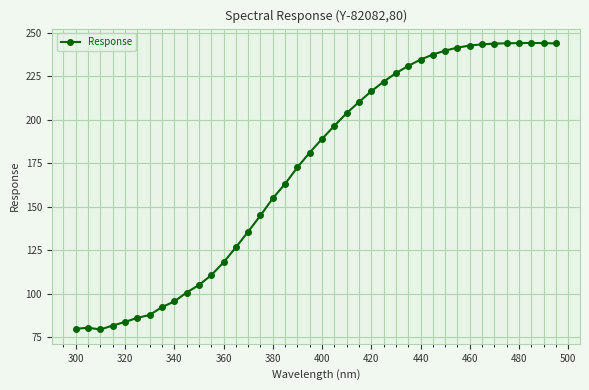

What is the greatest value displayed?

244.2